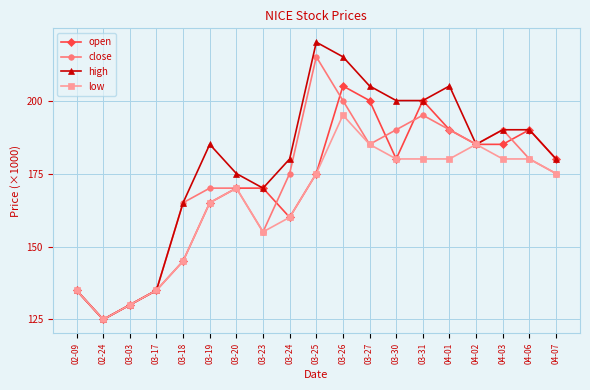

What is the minimum value for close?

125